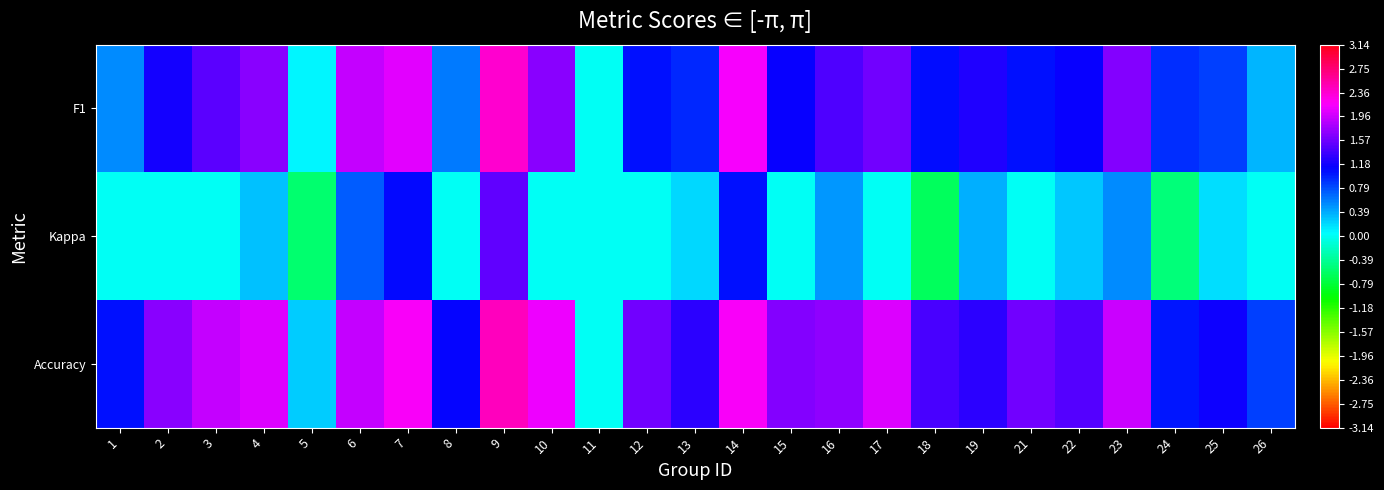

At how many categories does at least one series exceed 1?

22